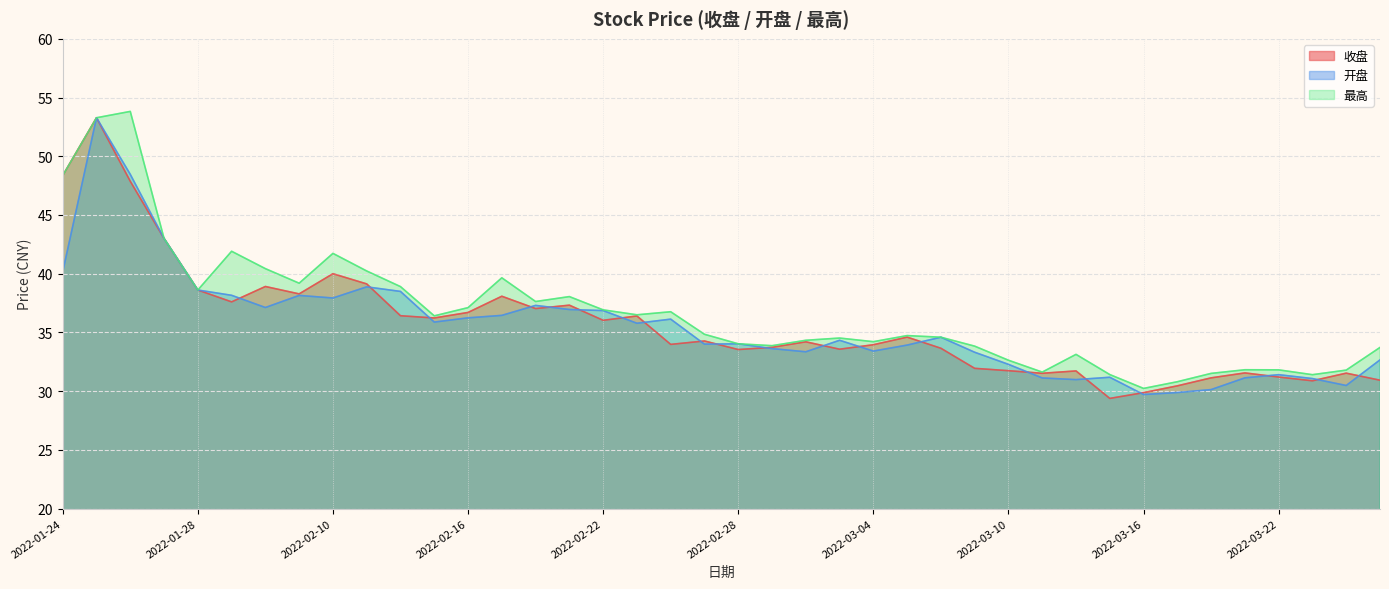

What is the label of the 22nd point from the left?

2022-03-01